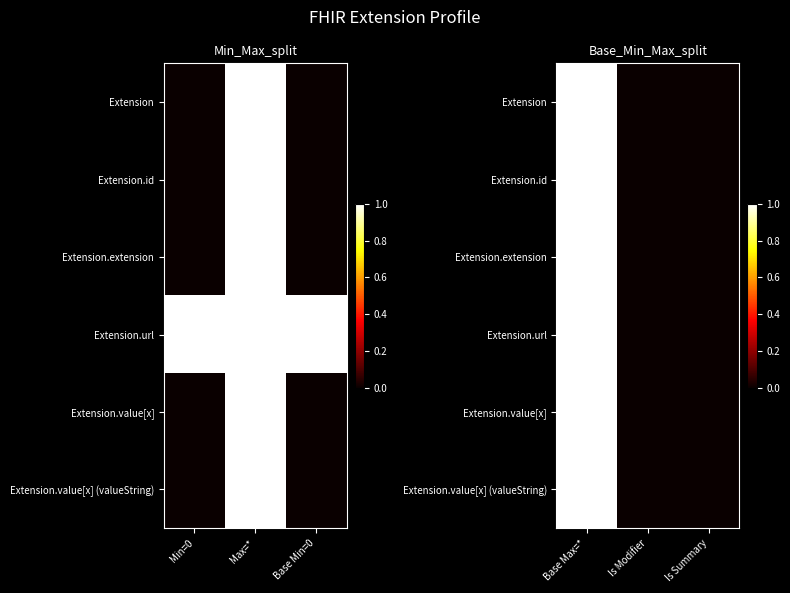

True or false: Extension.extension has a value of 0 at Is Modifier.

False